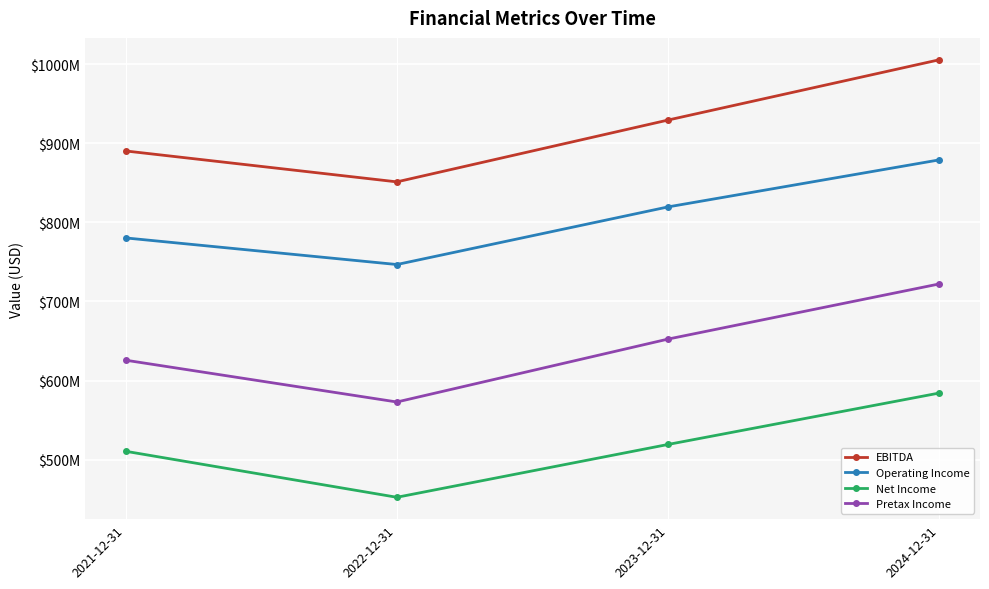

What are all the series names shown in the legend?

EBITDA, Operating Income, Net Income, Pretax Income